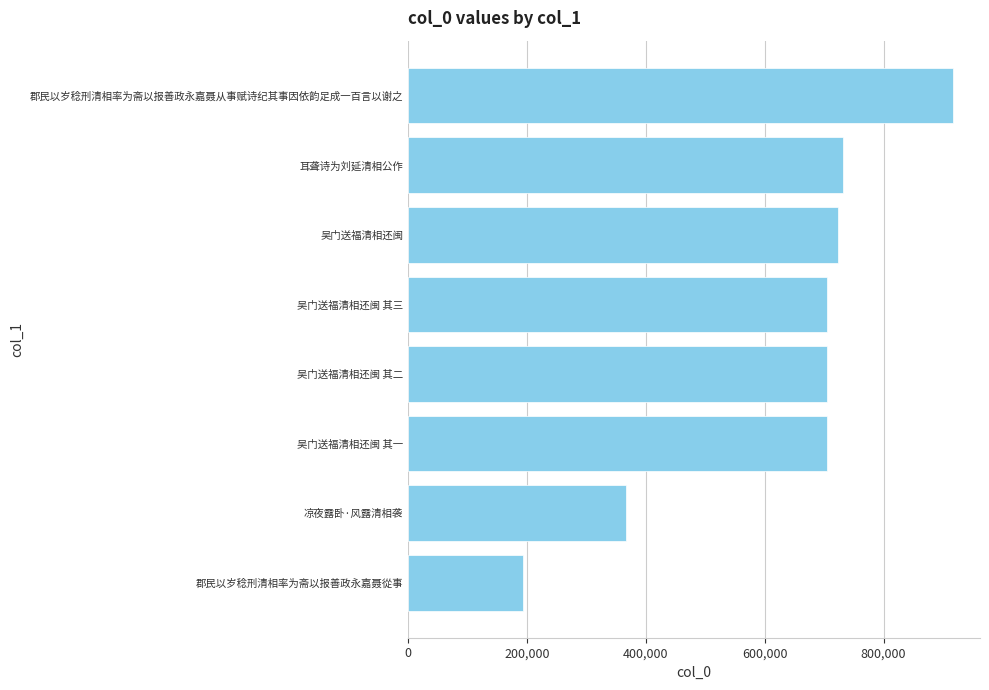

How many bars are there in total?

8